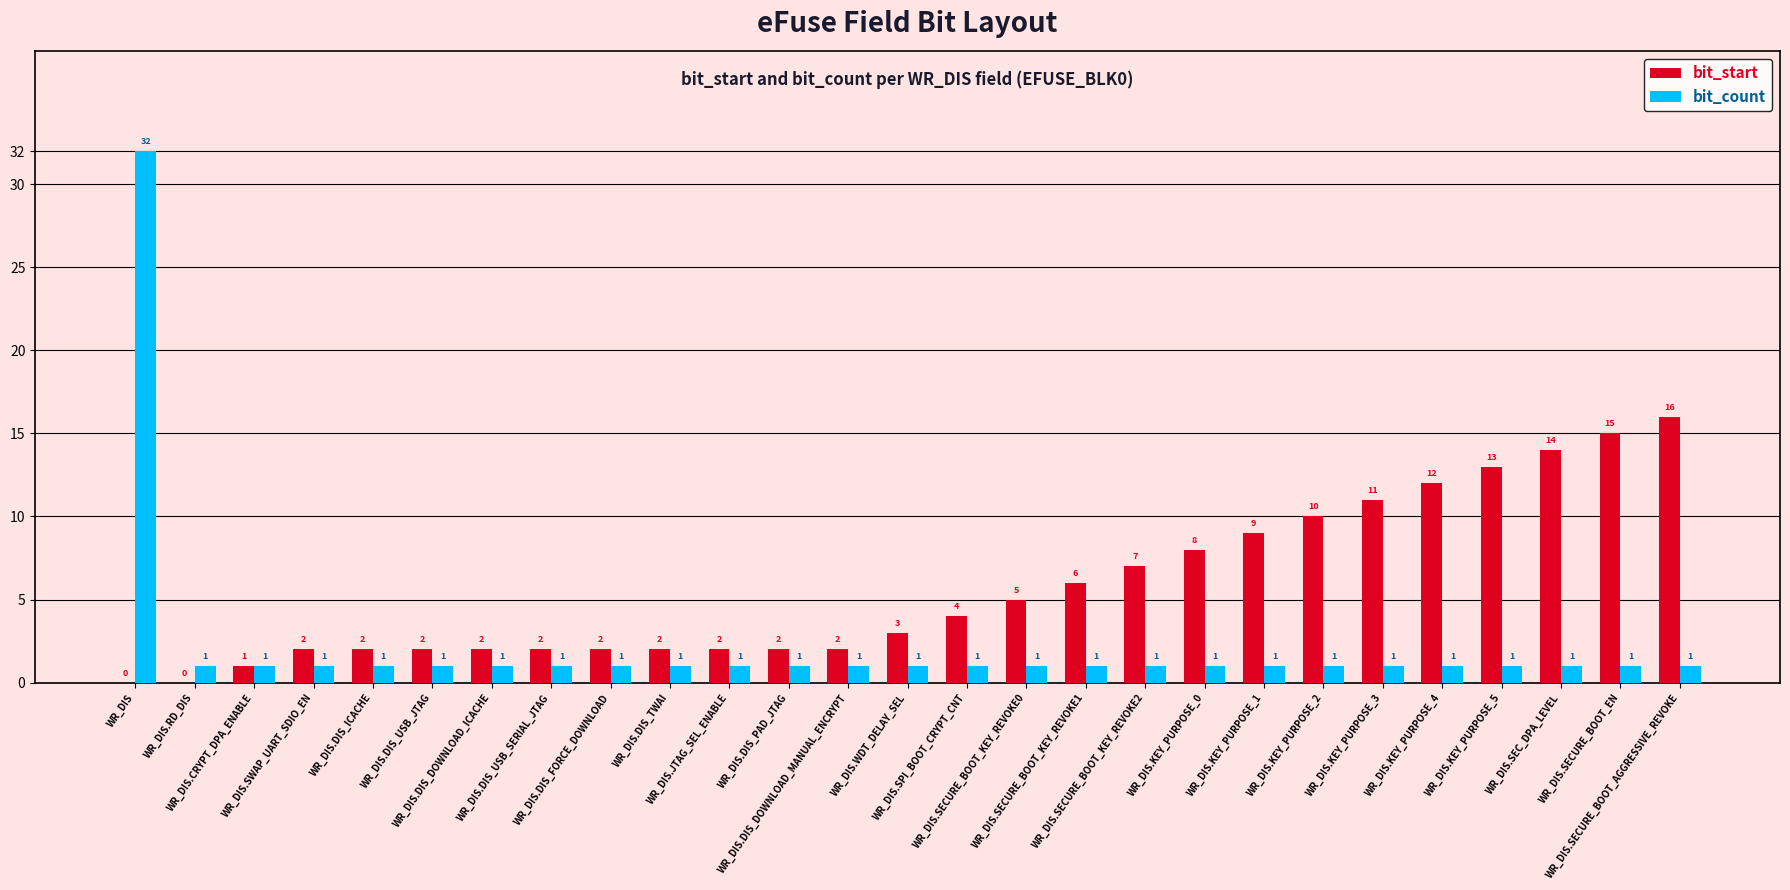

What is the sum of all bit_count values?

58